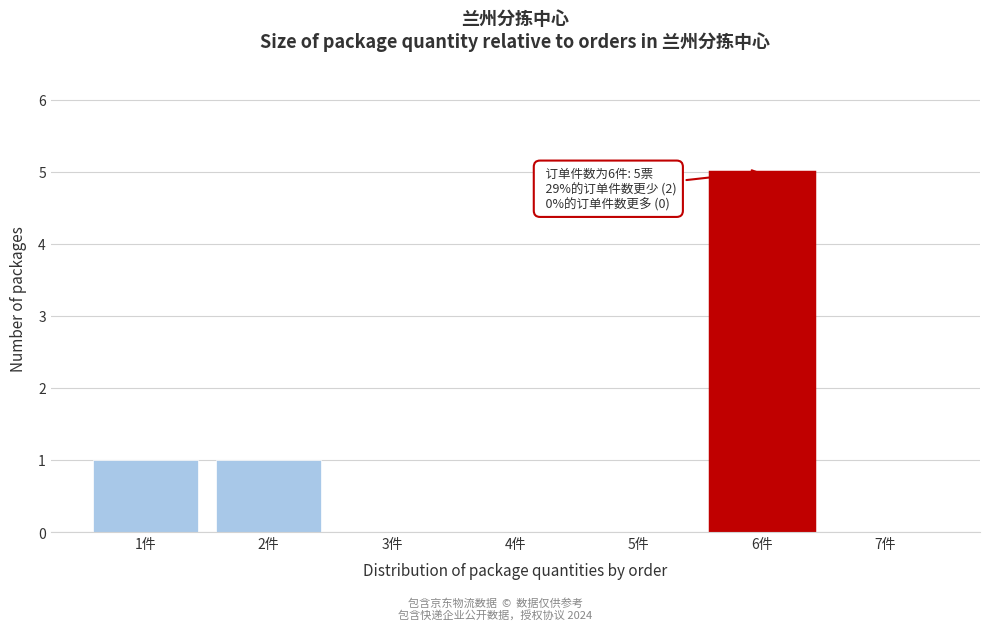

Reading right to left, transcribe all the data shown in this chart.

7件=0	6件=5	5件=0	4件=0	3件=0	2件=1	1件=1